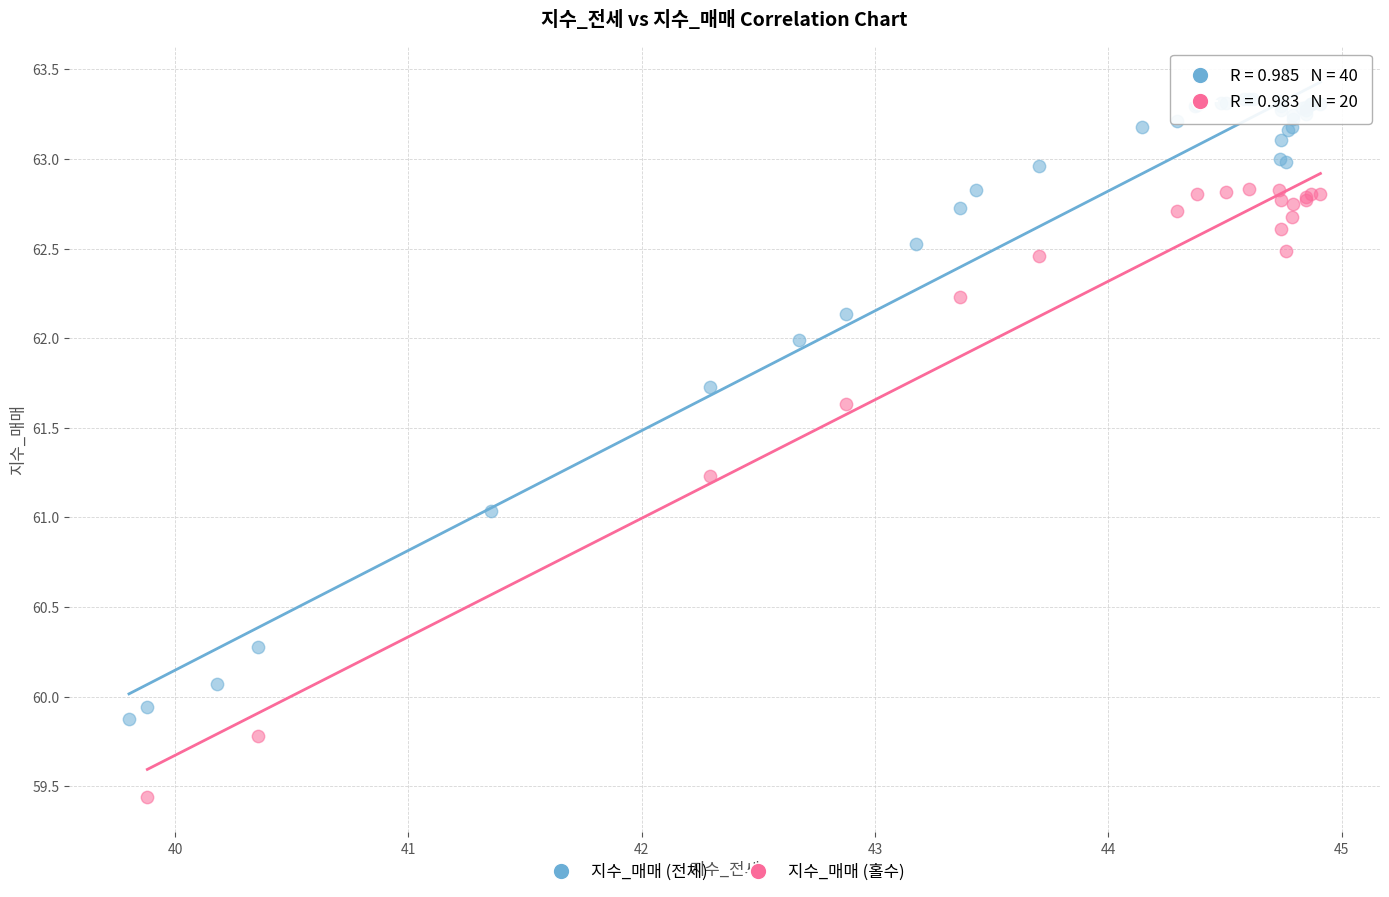

Which series contains the lowest Y value?

지수_매매 (홀수)